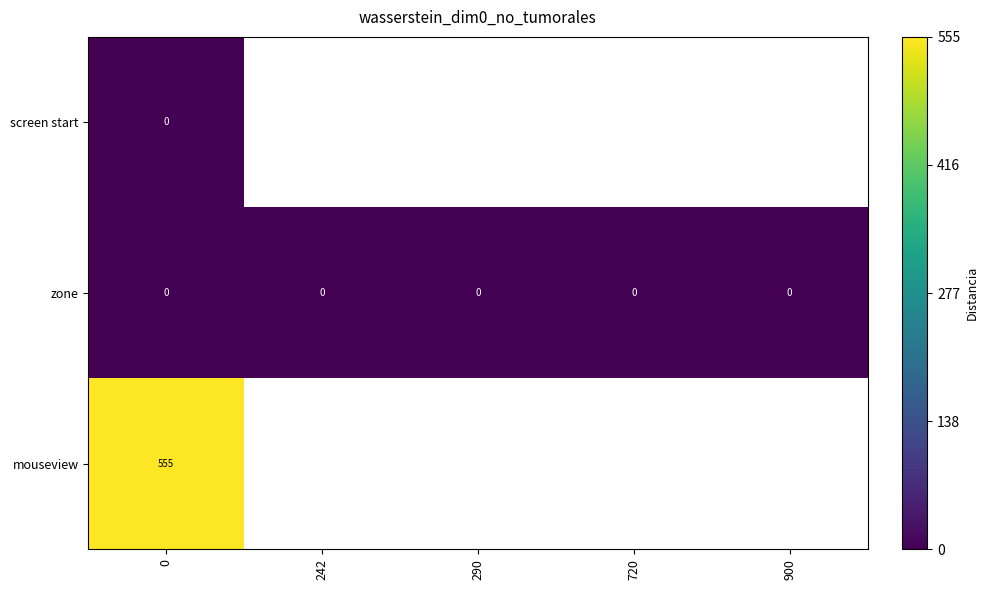

The value of mouseview at 0 is 555. True or false?

True